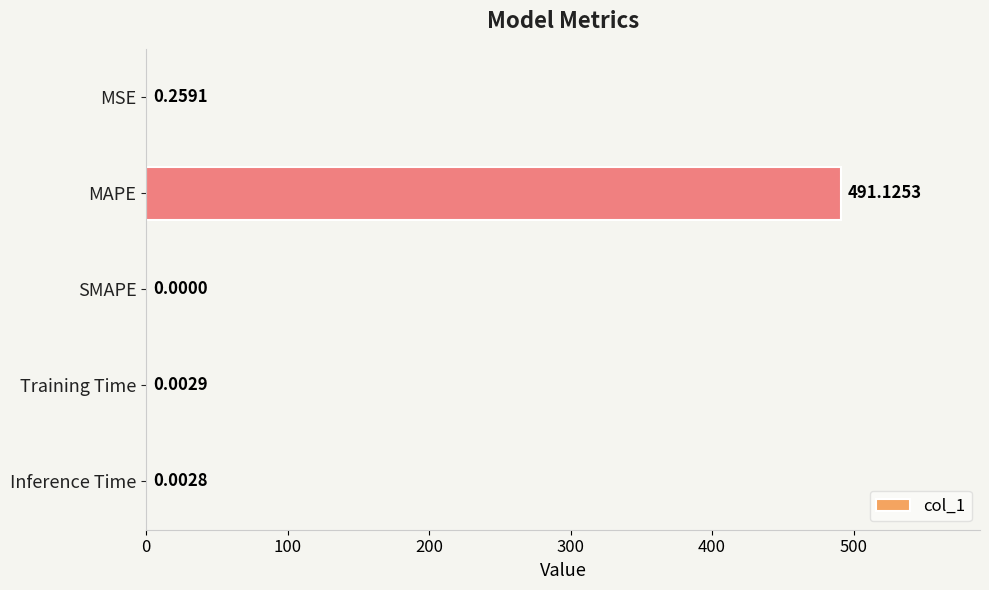

What is the sum of all values?

491.4